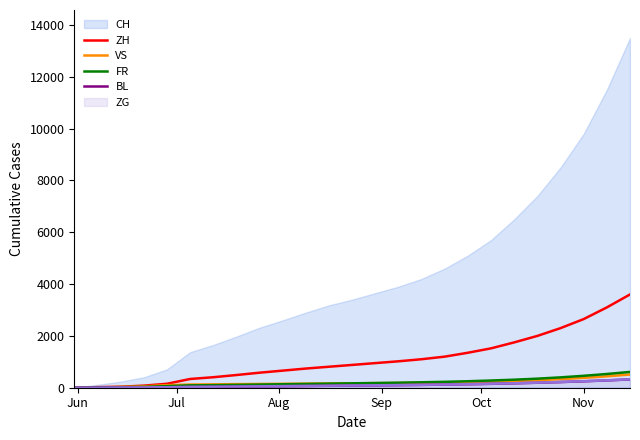

What is the maximum value for CH?

13500